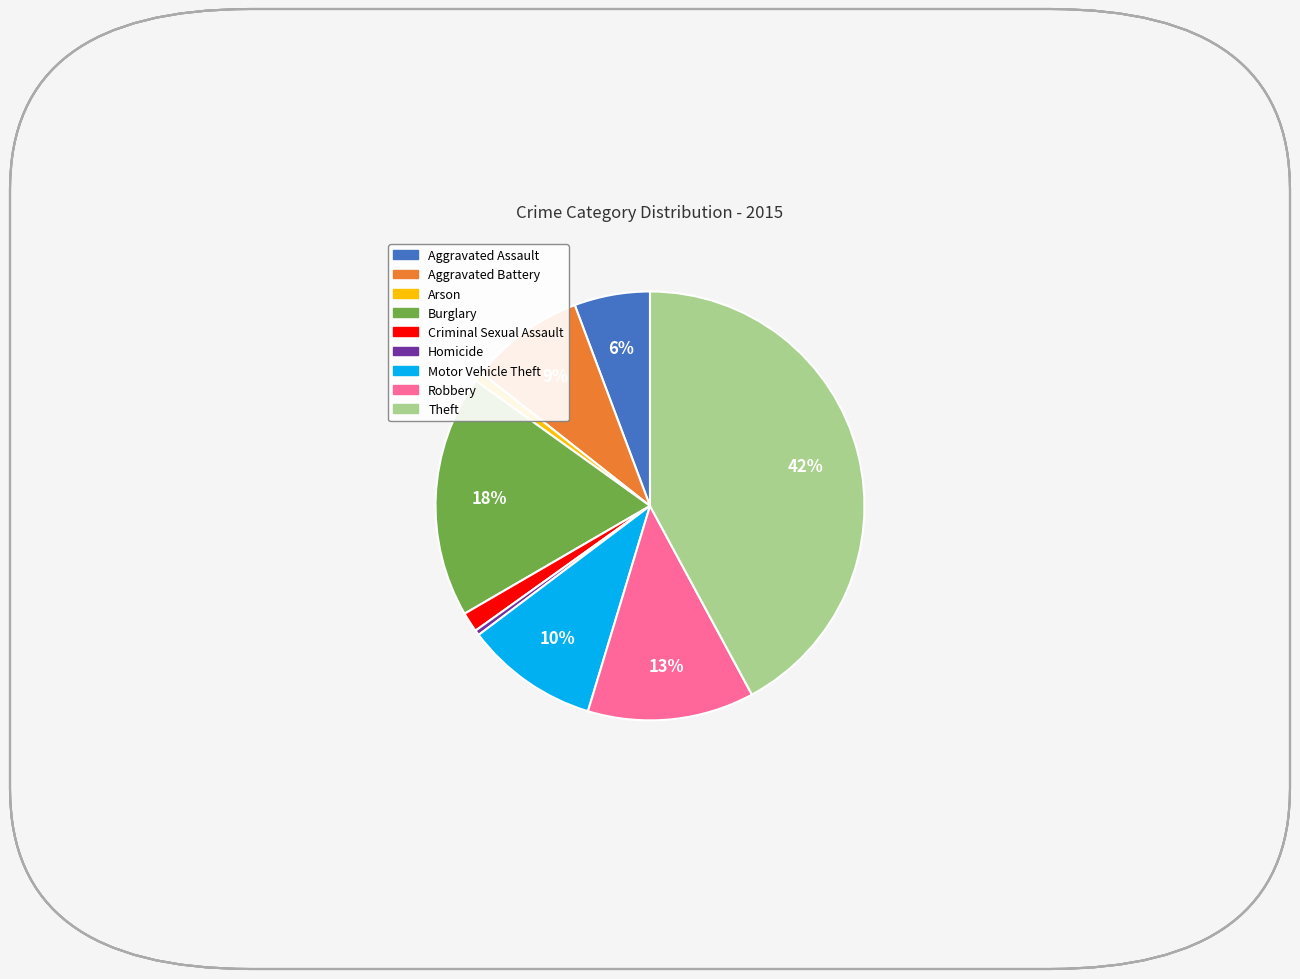

To the nearest percent, what is the average slice percentage?

11%